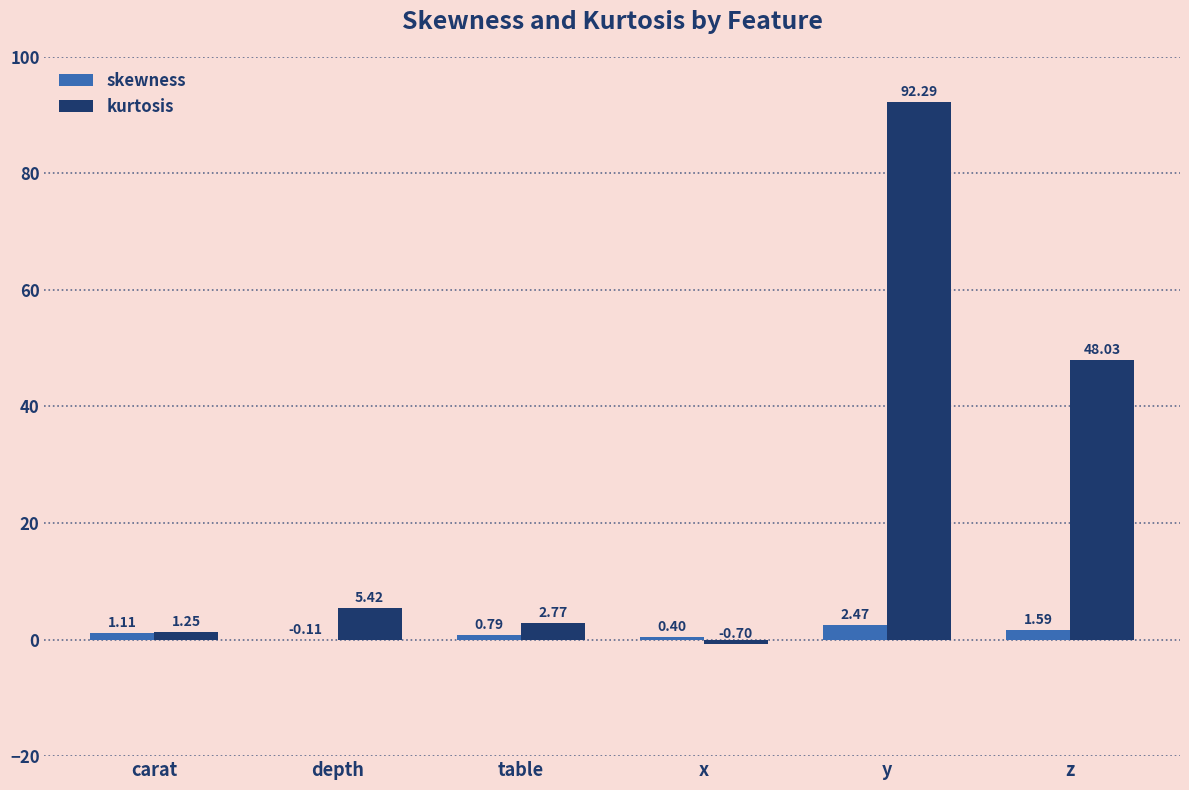

Which series changed the most between carat and z?

kurtosis